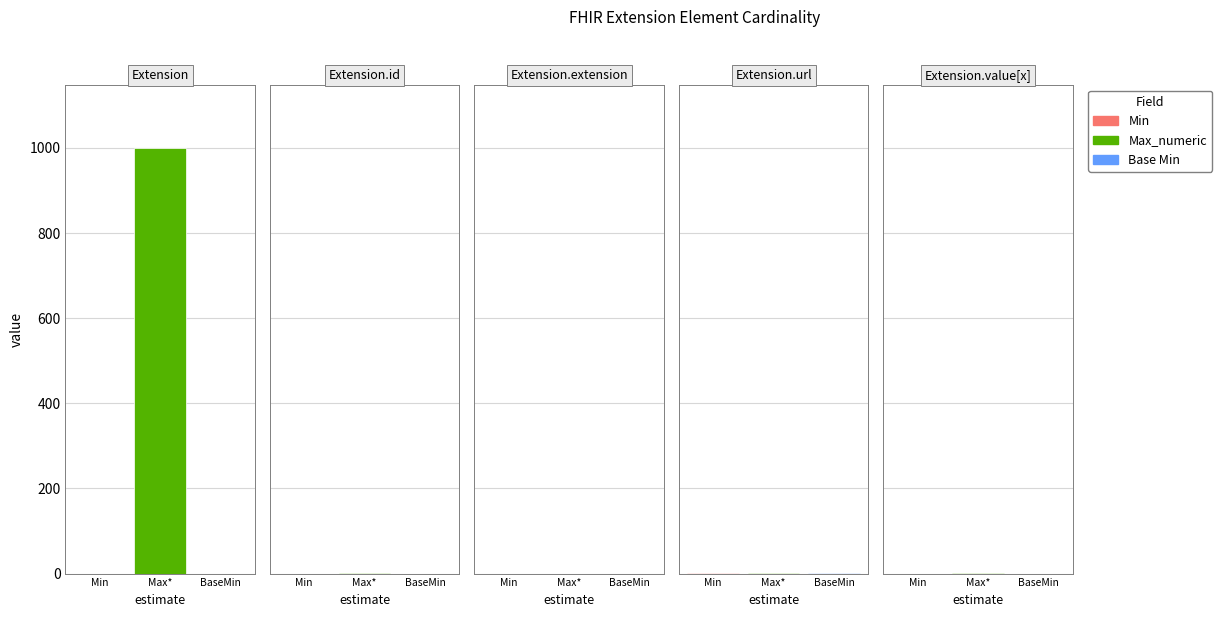

What is the label of the 1st bar from the left?

Extension